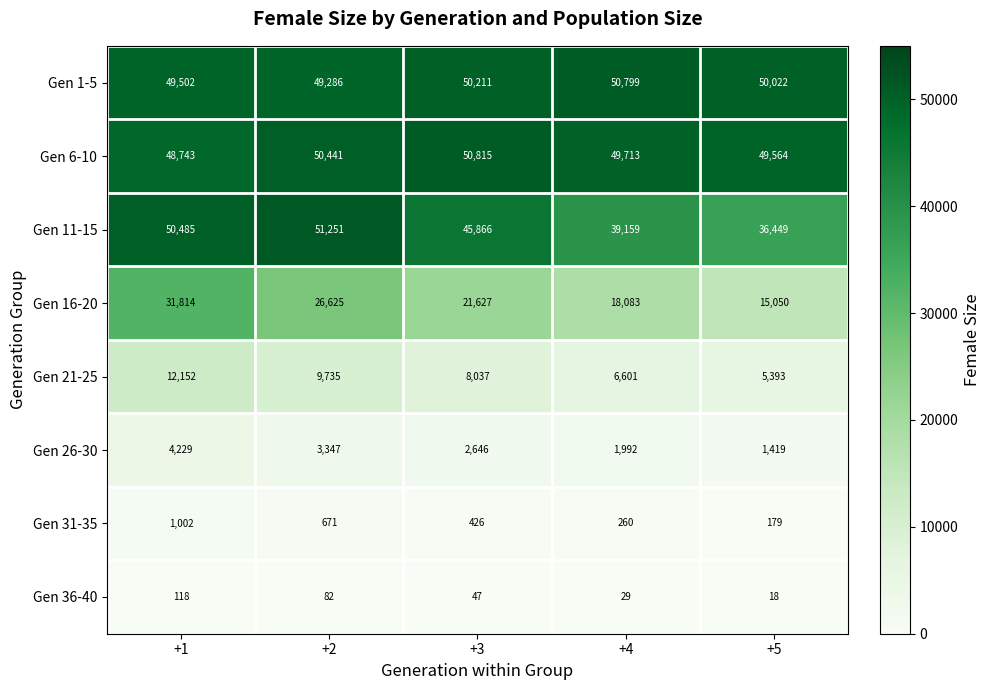

What is the difference between the maximum and minimum values in the Gen 36-40 series?

100